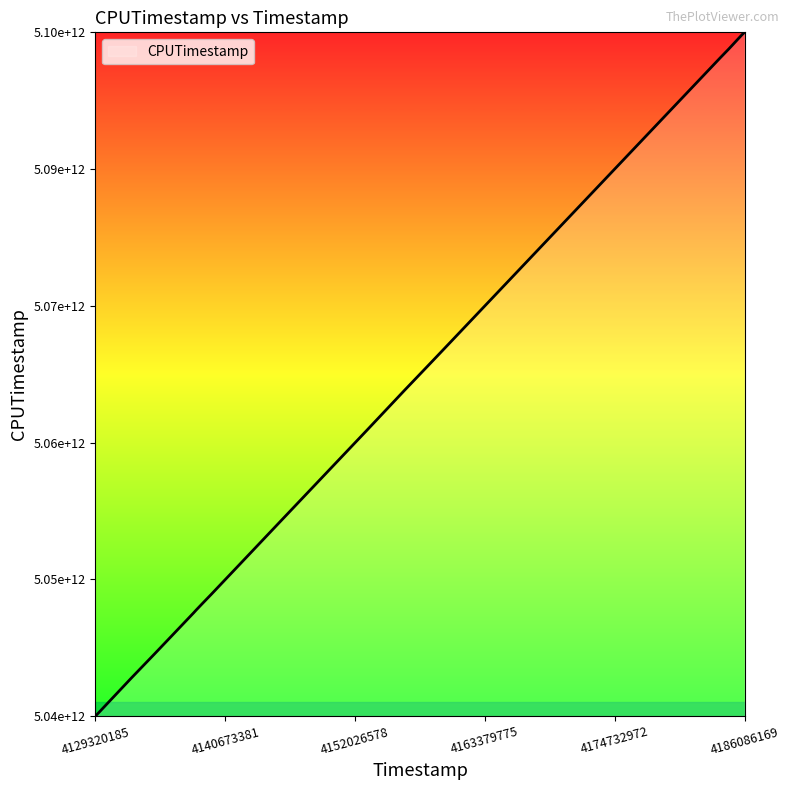

Where is the data nearest to the value 5069104836497?

4158316979